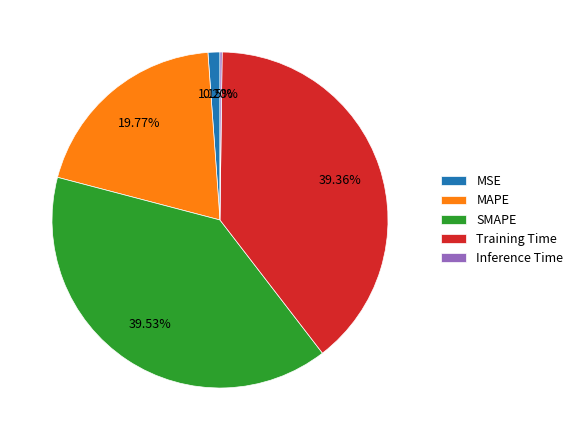

To the nearest percent, what percentage of the pie is MAPE?

20%